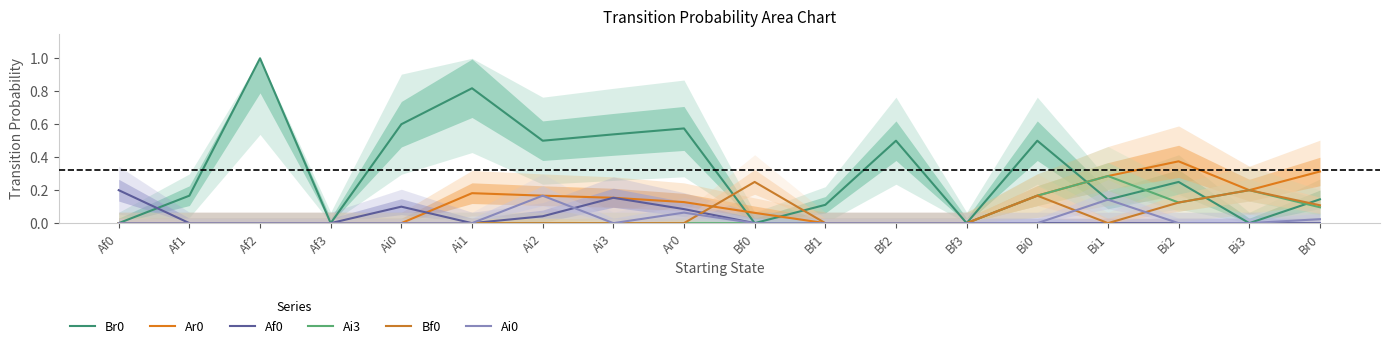

At which category is the sum across all series the highest?

Bi0